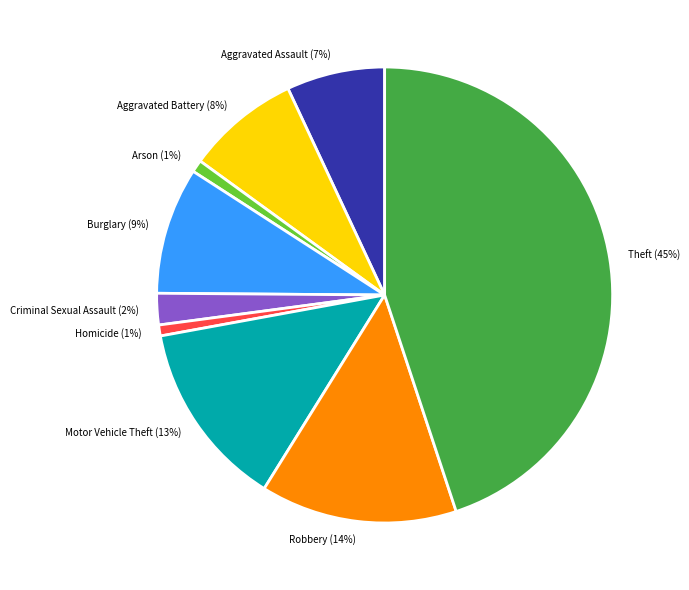

Between Robbery and Aggravated Assault, which is larger?

Robbery